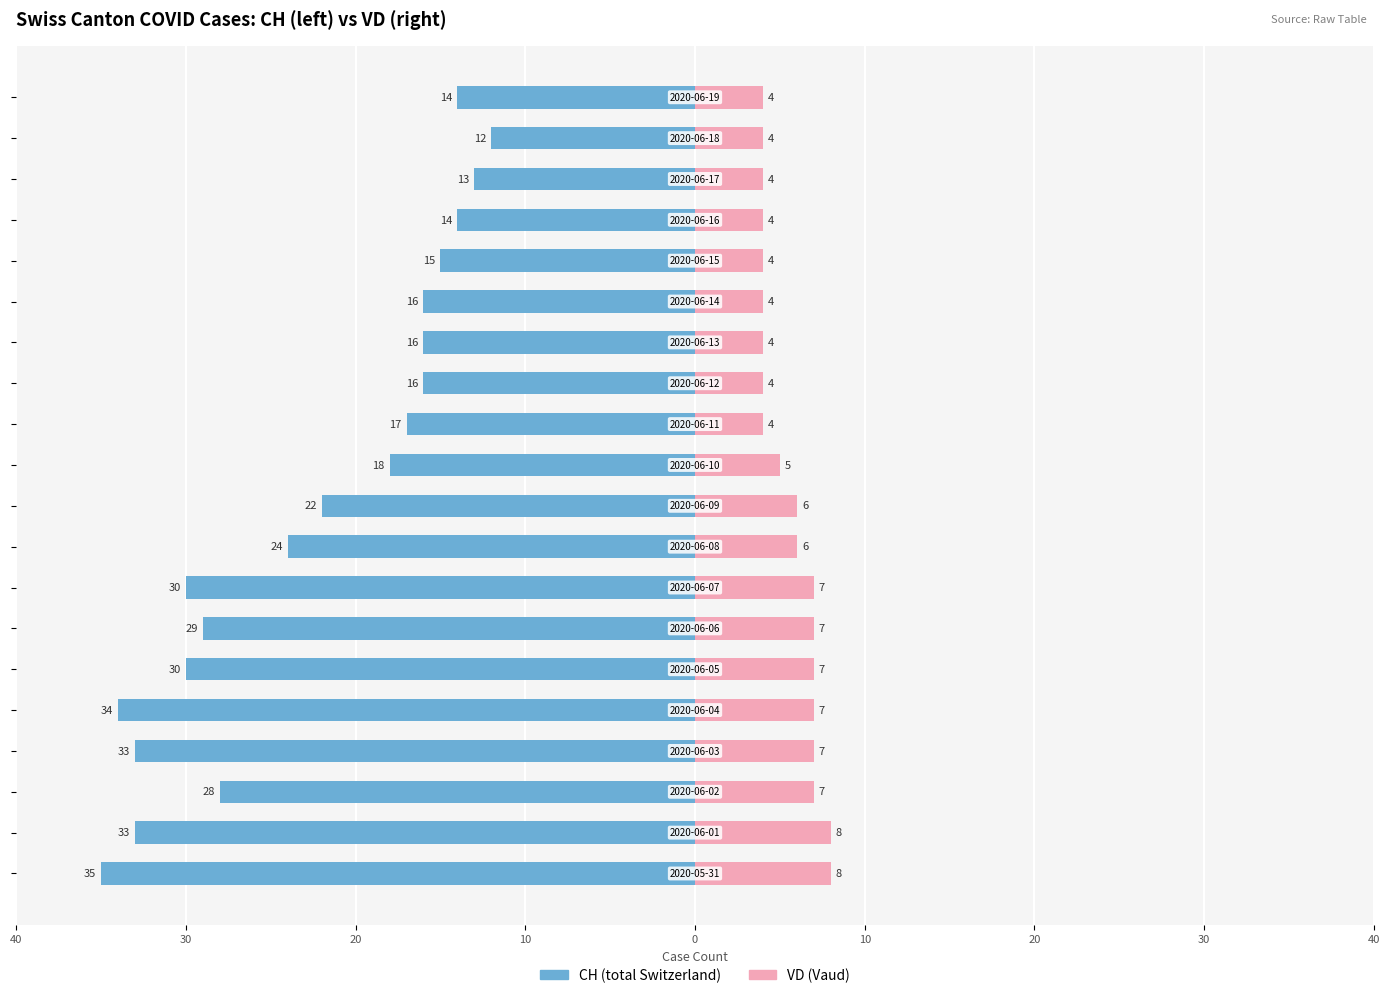

What is the average value of the CH series?

-22